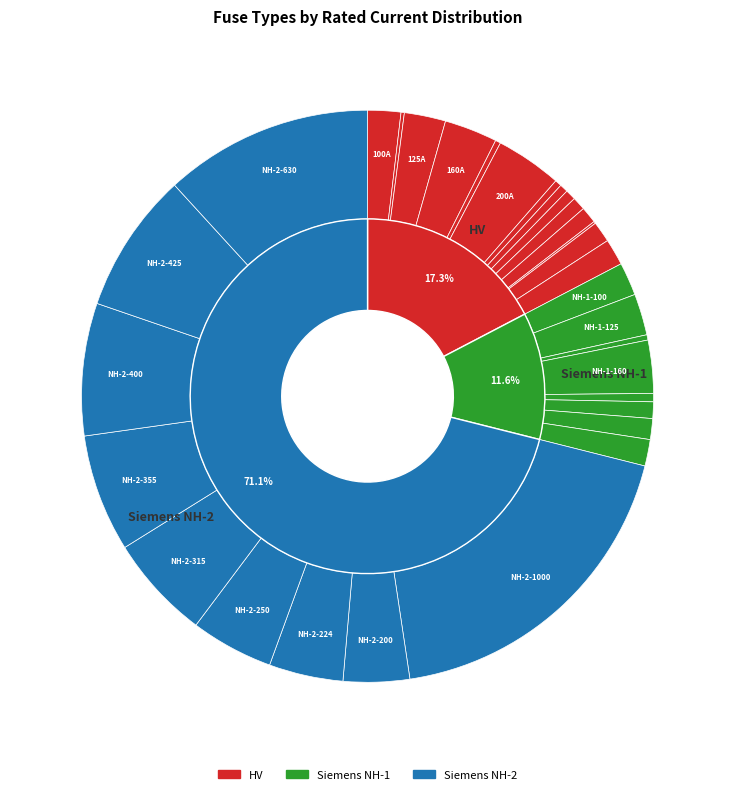

Does any single category account for the majority?

No